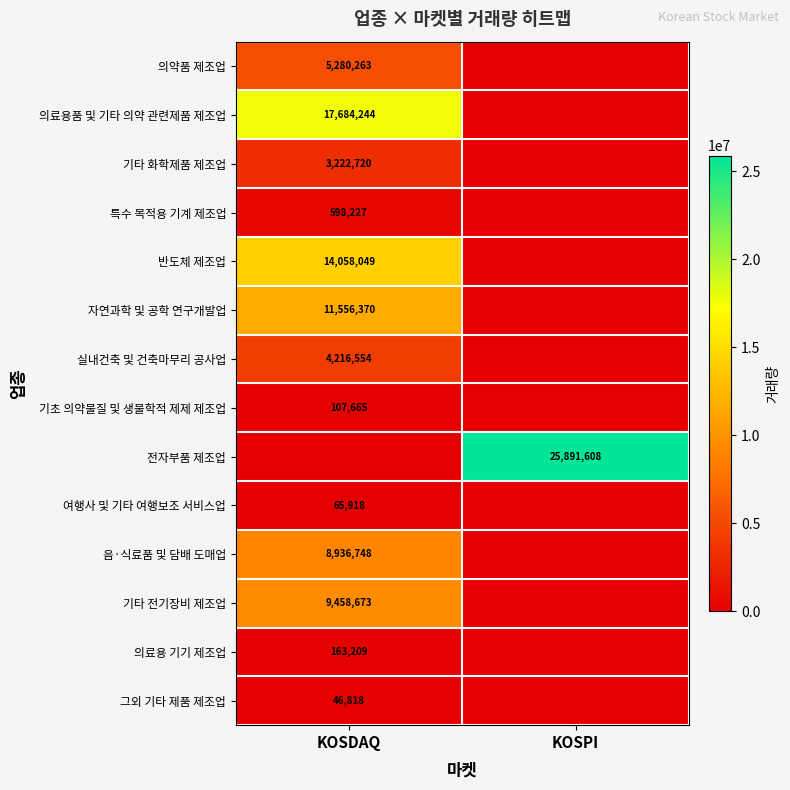

What is the difference between the highest and lowest values at KOSPI?

25891608